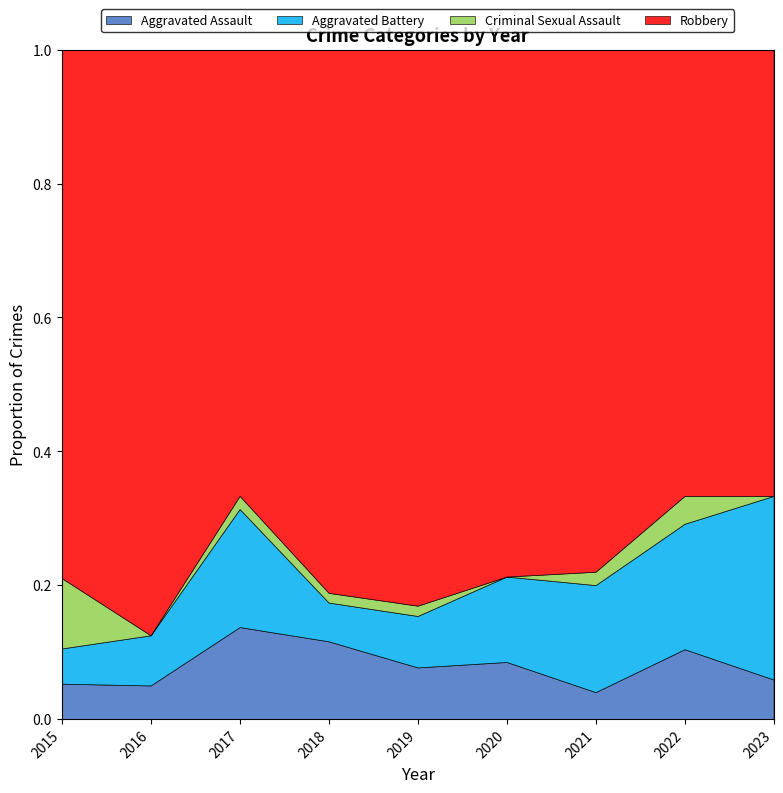

The value of Robbery at 2020 is 37. True or false?

True